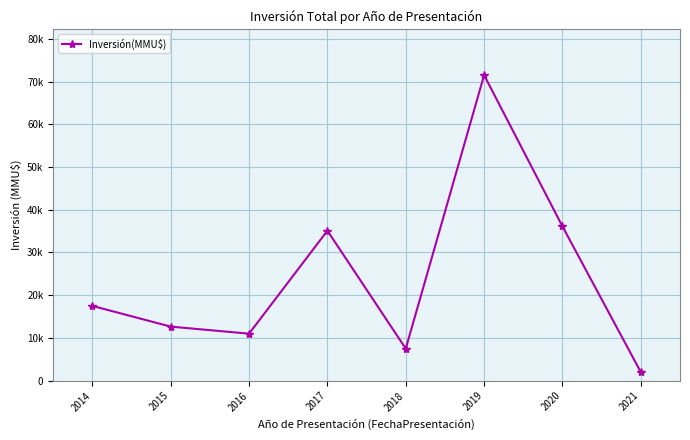

The value at 2014 is 17500. True or false?

True